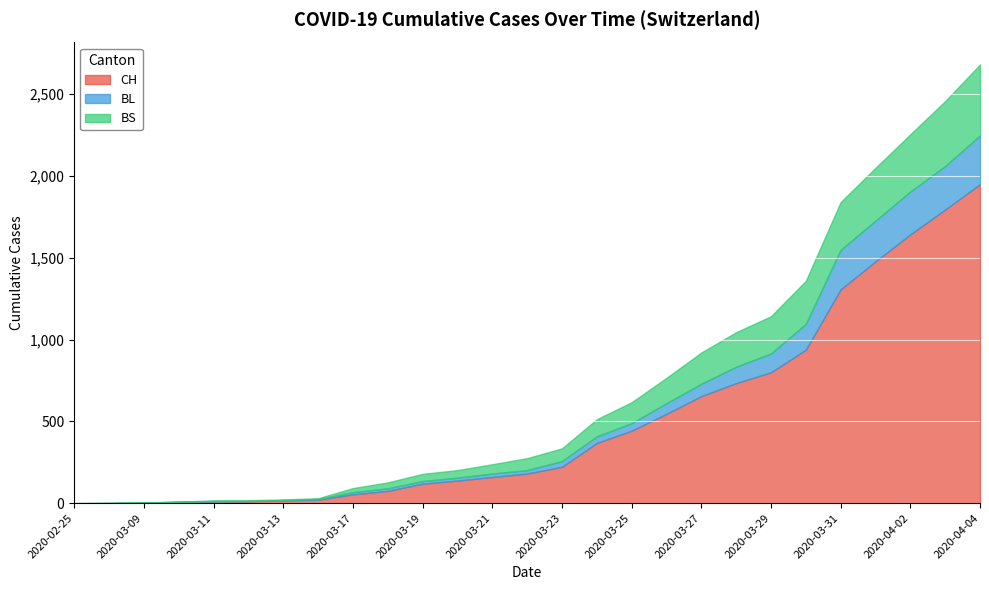

Rank the categories by BS value from lowest to highest.

2020-02-25, 2020-03-06, 2020-03-09, 2020-03-10, 2020-03-11, 2020-03-12, 2020-03-13, 2020-03-16, 2020-03-17, 2020-03-18, 2020-03-19, 2020-03-20, 2020-03-21, 2020-03-22, 2020-03-23, 2020-03-24, 2020-03-25, 2020-03-26, 2020-03-27, 2020-03-28, 2020-03-29, 2020-03-30, 2020-03-31, 2020-04-01, 2020-04-02, 2020-04-03, 2020-04-04